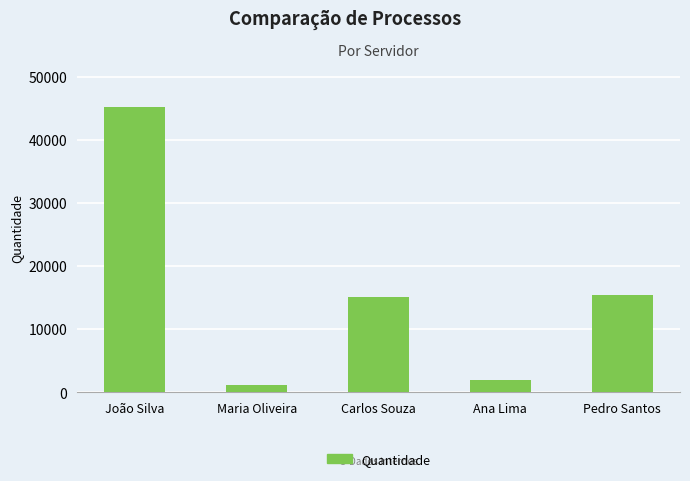

What is the sum of all values?

78984